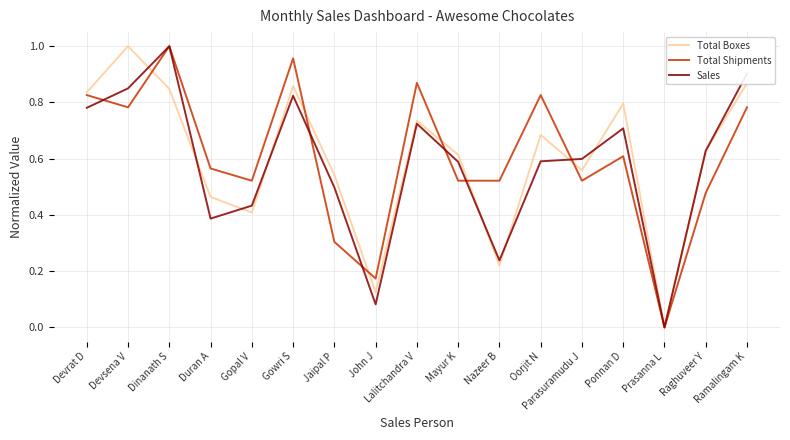

The value of Sales at Devsena V is 1.5. True or false?

False